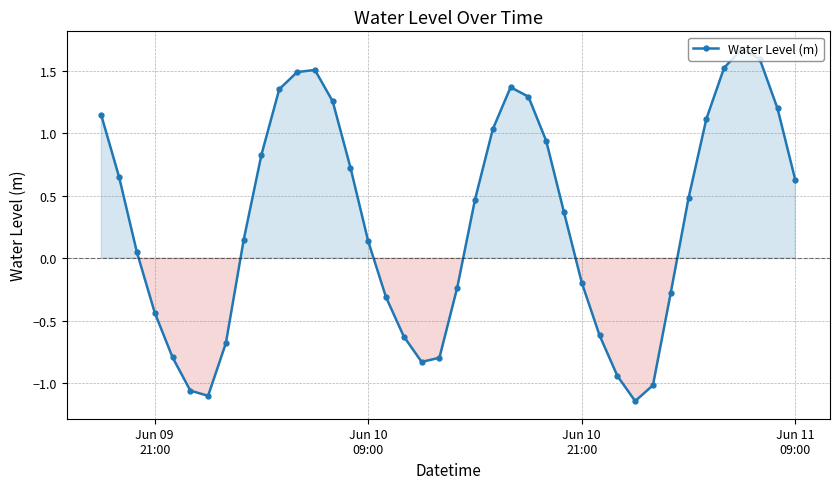

What is the maximum value shown in the chart?

1.7